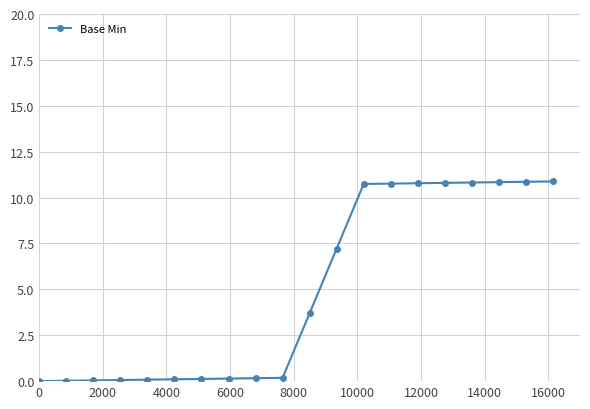

Does the chart have visible grid lines?

Yes